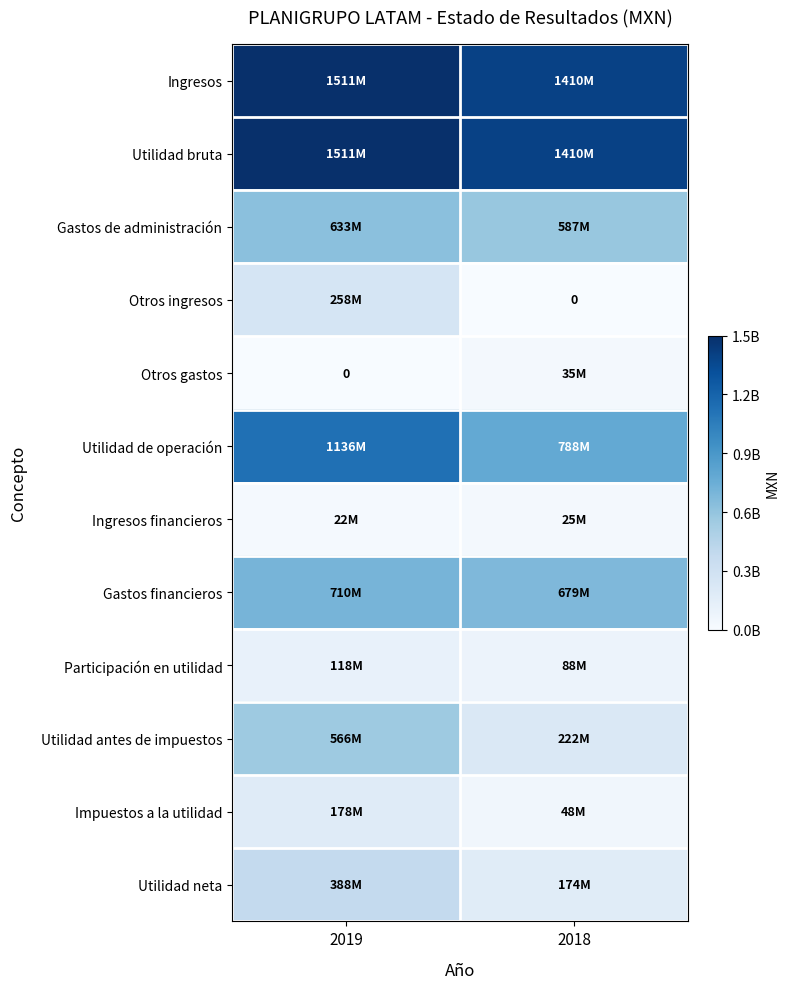

True or false: Ingresos has a value of 2277089773 at 2019.

False